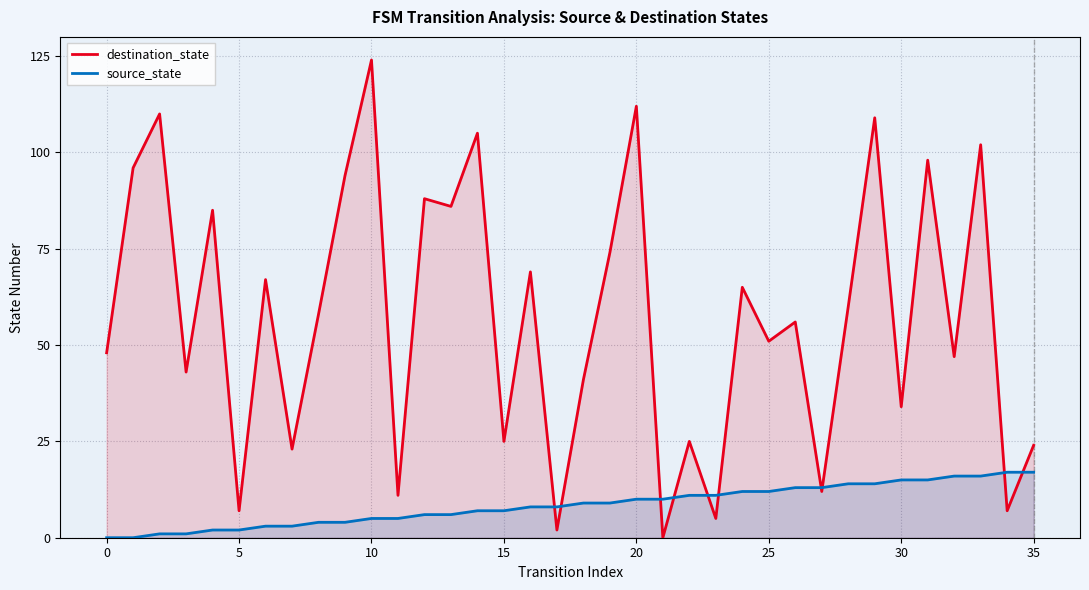

Reading left to right, transcribe all the data shown in this chart.

destination_state: 48	96	110	43	85	7	67	23	58	94	124	11	88	86	105	25	69	2	41	74	112	0	25	5	65	51	56	12	60	109	34	98	47	102	7	24
source_state: 0	0	1	1	2	2	3	3	4	4	5	5	6	6	7	7	8	8	9	9	10	10	11	11	12	12	13	13	14	14	15	15	16	16	17	17